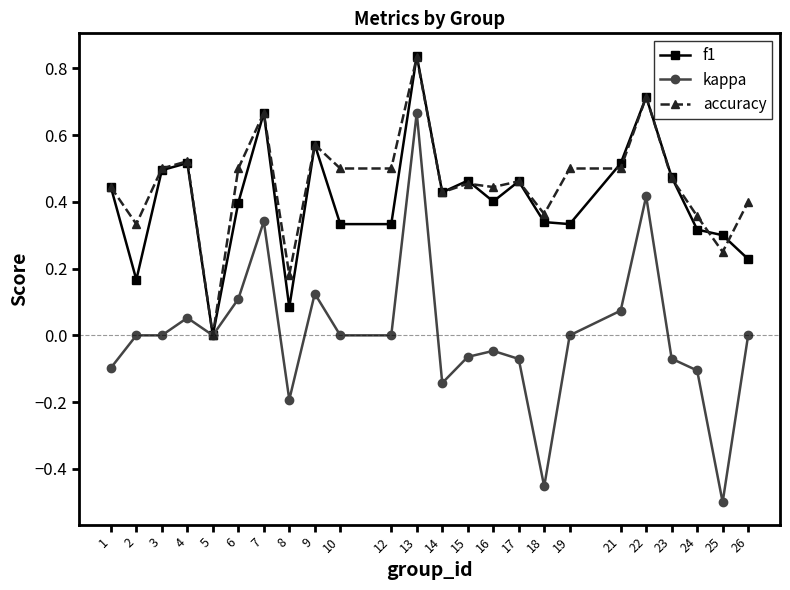

True or false: kappa has a value of 0.8 at 5.

False